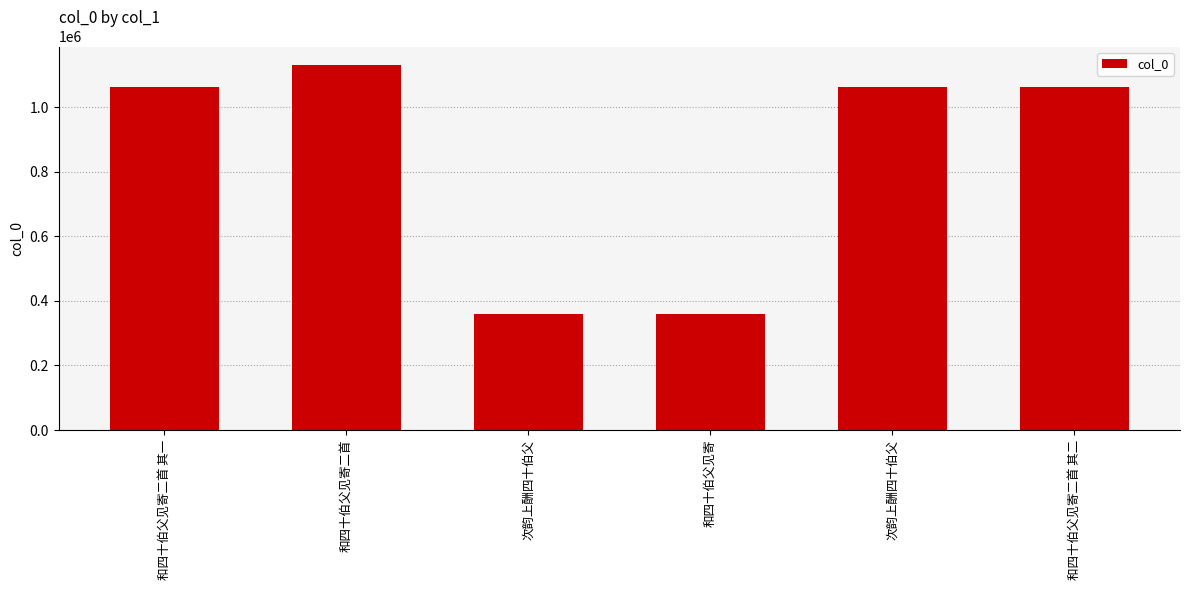

How many series are shown in this chart?

1